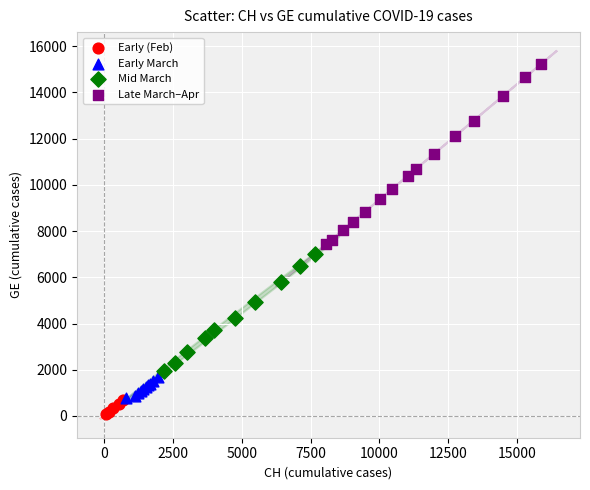

Which series contains the lowest Y value?

Early (Feb)